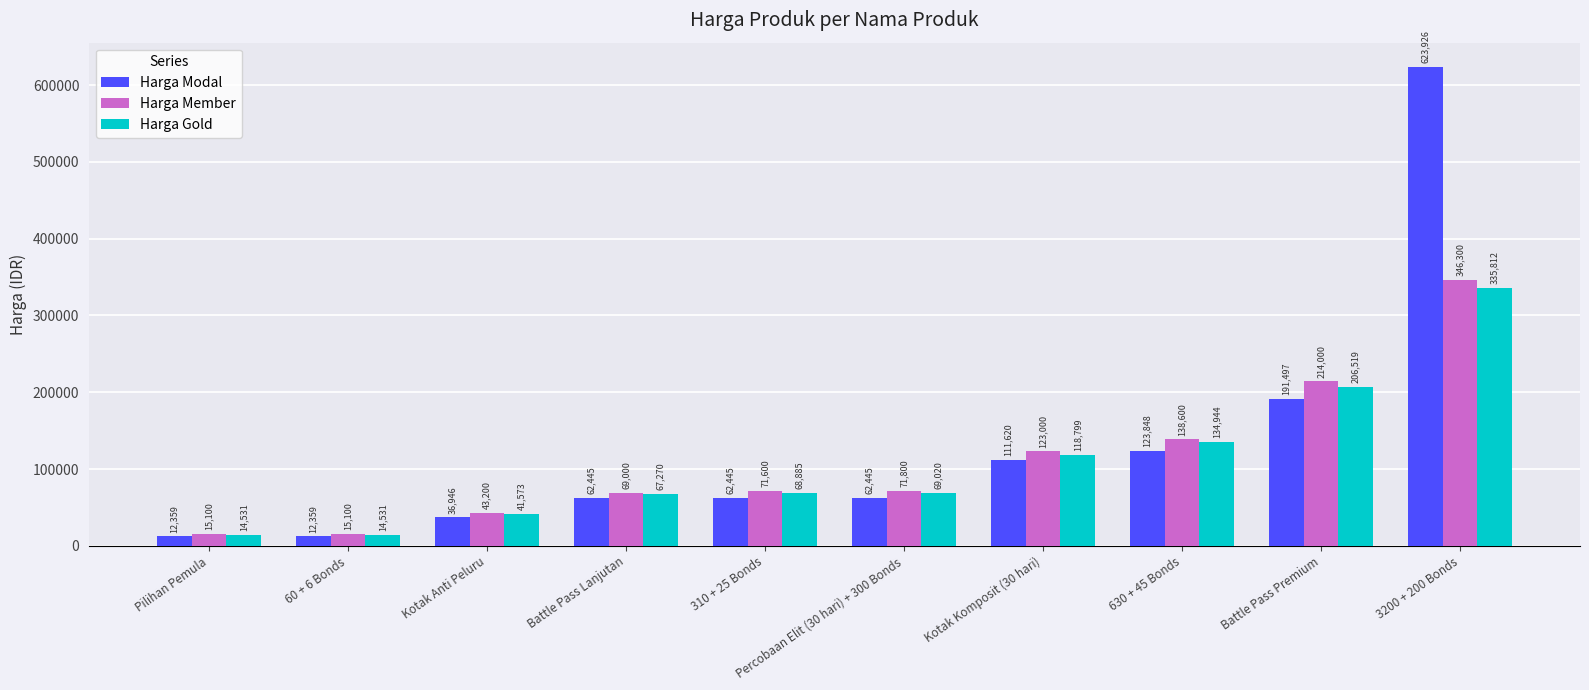

Which series changed the most between 60 + 6 Bonds and Battle Pass Premium?

Harga Member